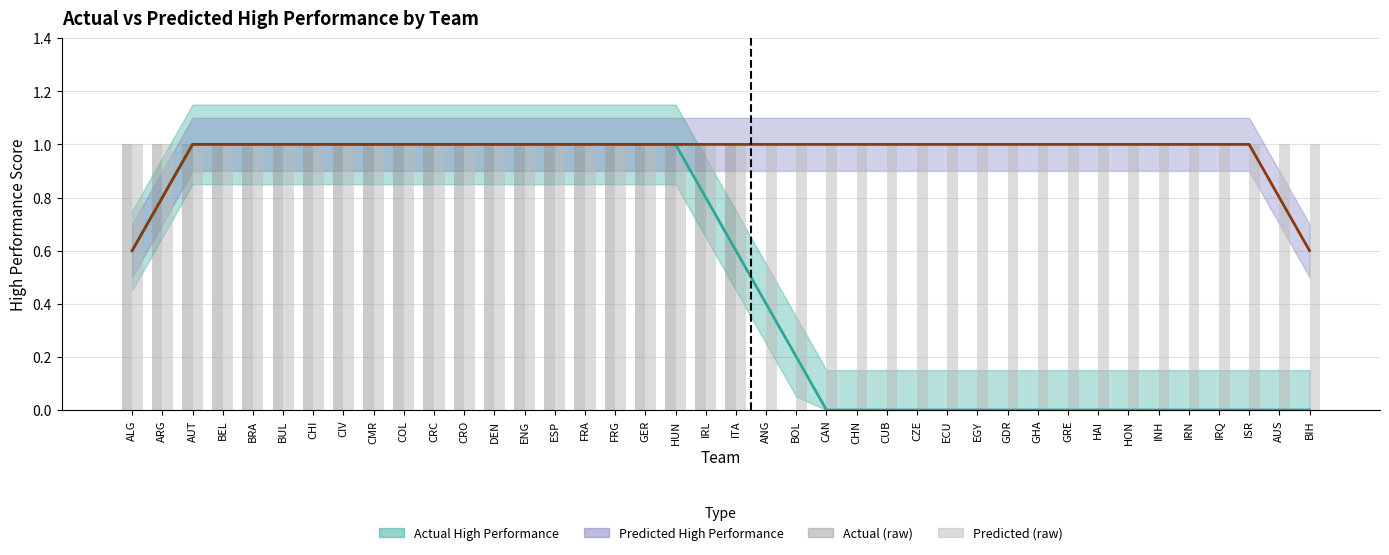

What position from the right is CUB?

15